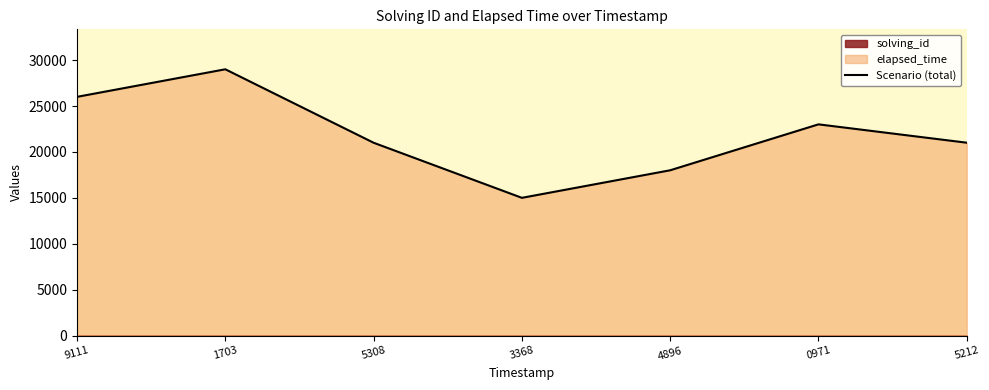

What is the label of the 6th point from the right?

1703